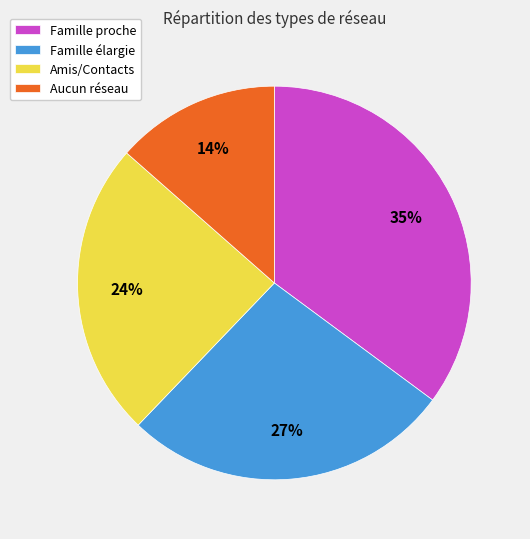

To the nearest percent, what is the combined percentage of Famille proche and Famille élargie?

62%